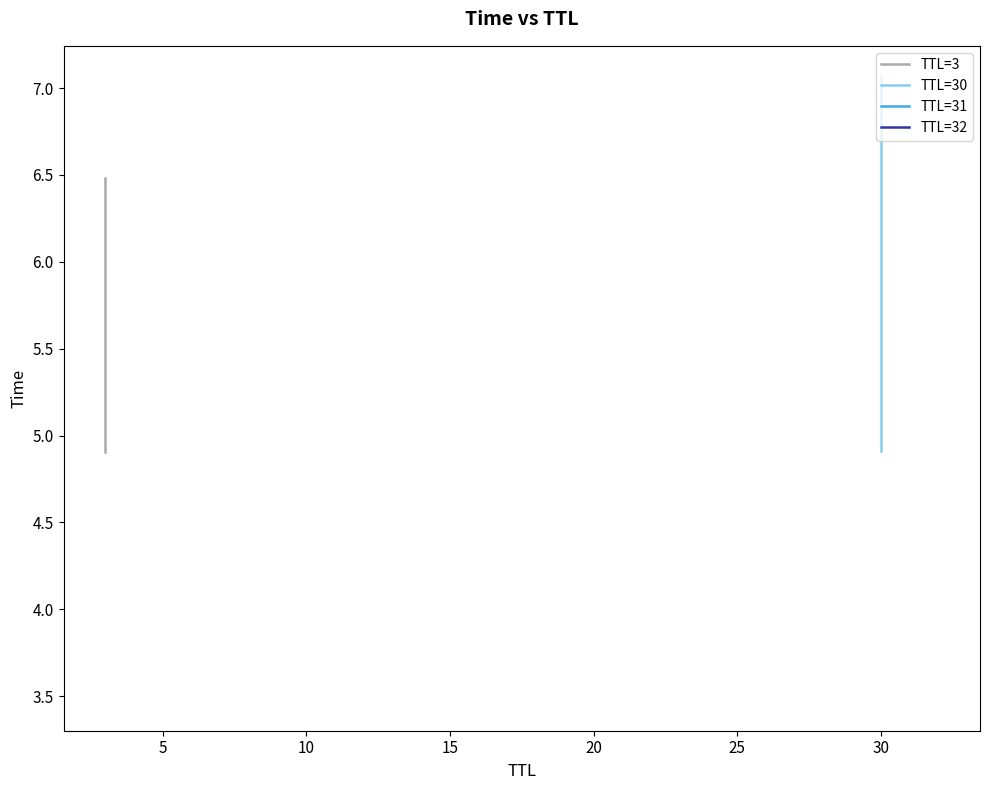

True or false: TTL=3 has a value of 7.8 at 0.

False